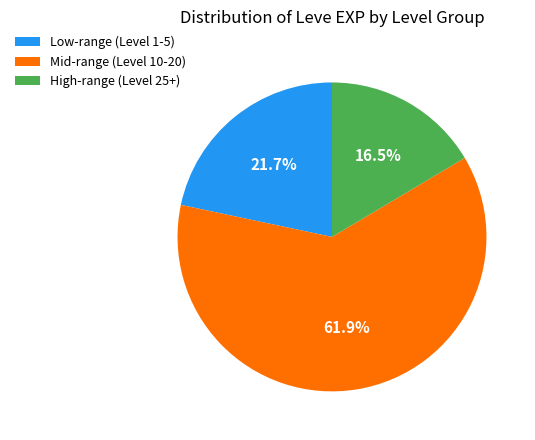

Does Mid-range (Level 10-20) represent more than half of the total?

Yes